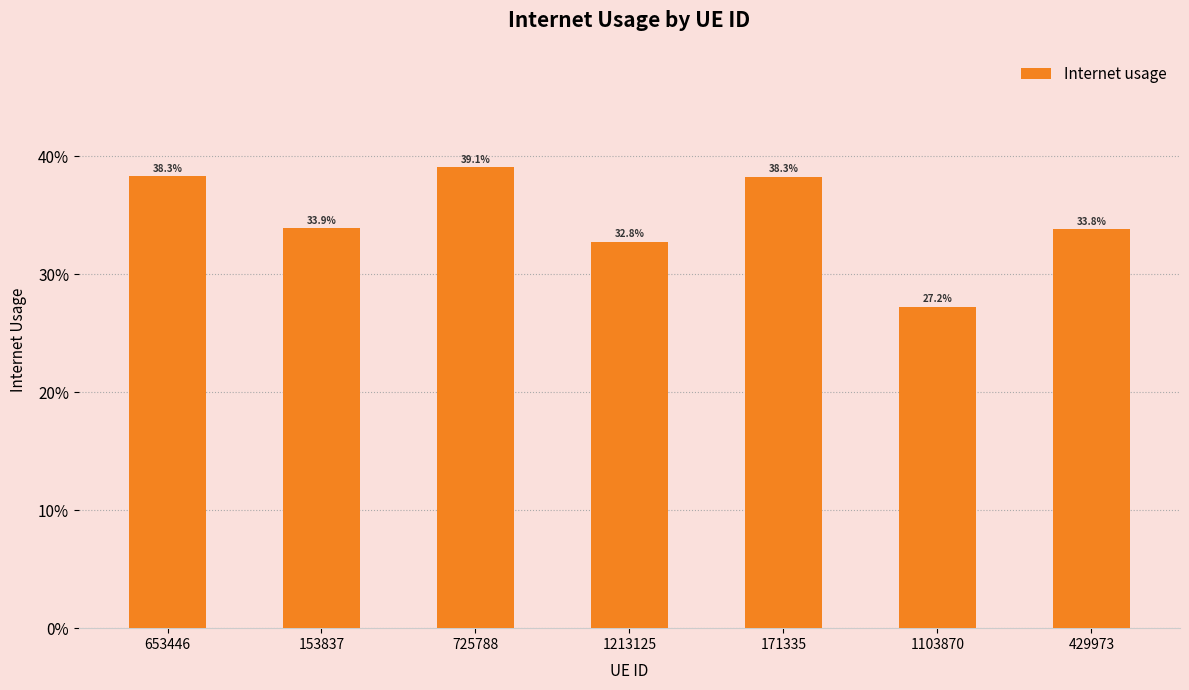

What position from the right is 429973?

1